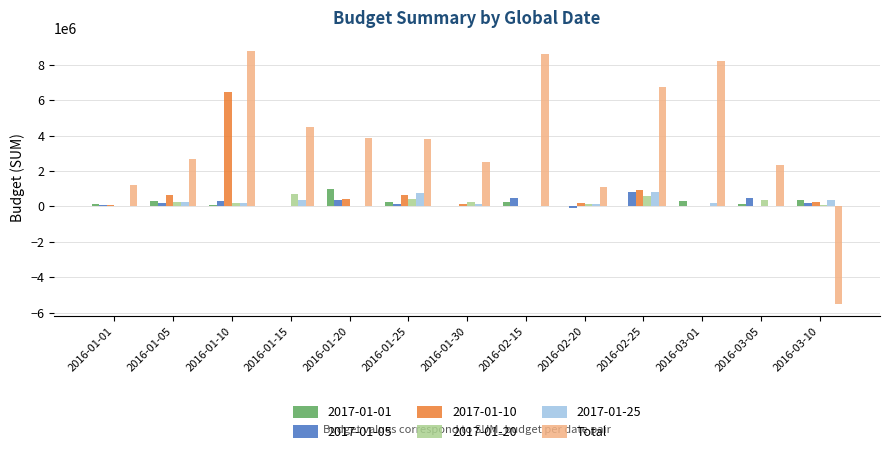

Does the chart contain stacked bars?

No